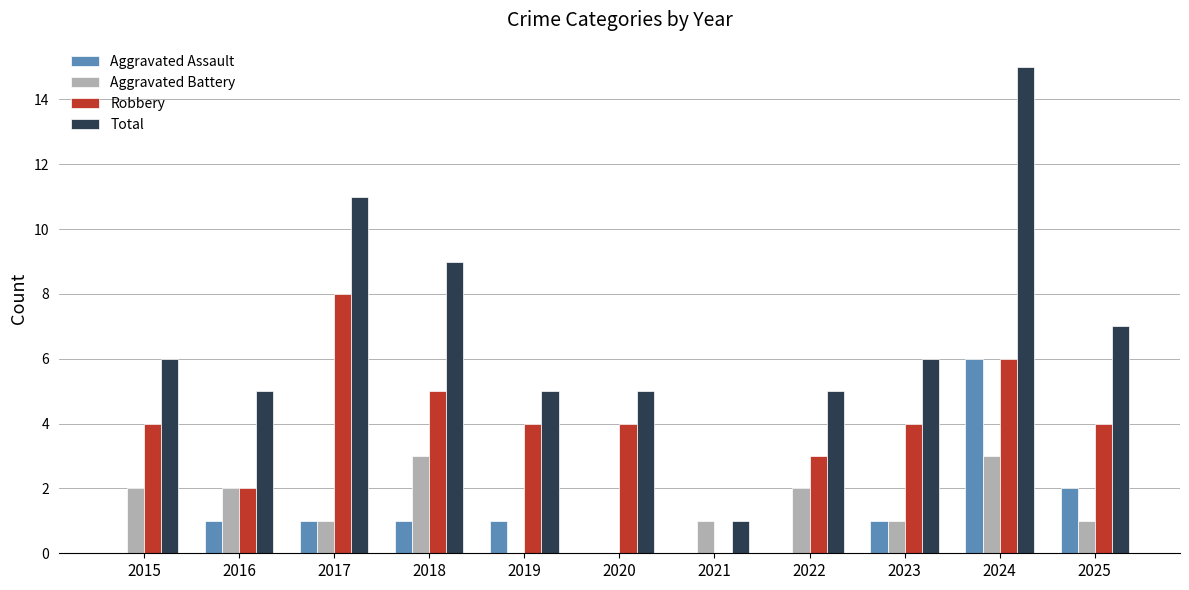

Reading left to right, extract all data points from this chart.

Aggravated Assault: 2015=0	2016=1	2017=1	2018=1	2019=1	2020=0	2021=0	2022=0	2023=1	2024=6	2025=2
Aggravated Battery: 2015=2	2016=2	2017=1	2018=3	2019=0	2020=0	2021=1	2022=2	2023=1	2024=3	2025=1
Robbery: 2015=4	2016=2	2017=8	2018=5	2019=4	2020=4	2021=0	2022=3	2023=4	2024=6	2025=4
Total: 2015=6	2016=5	2017=11	2018=9	2019=5	2020=5	2021=1	2022=5	2023=6	2024=15	2025=7